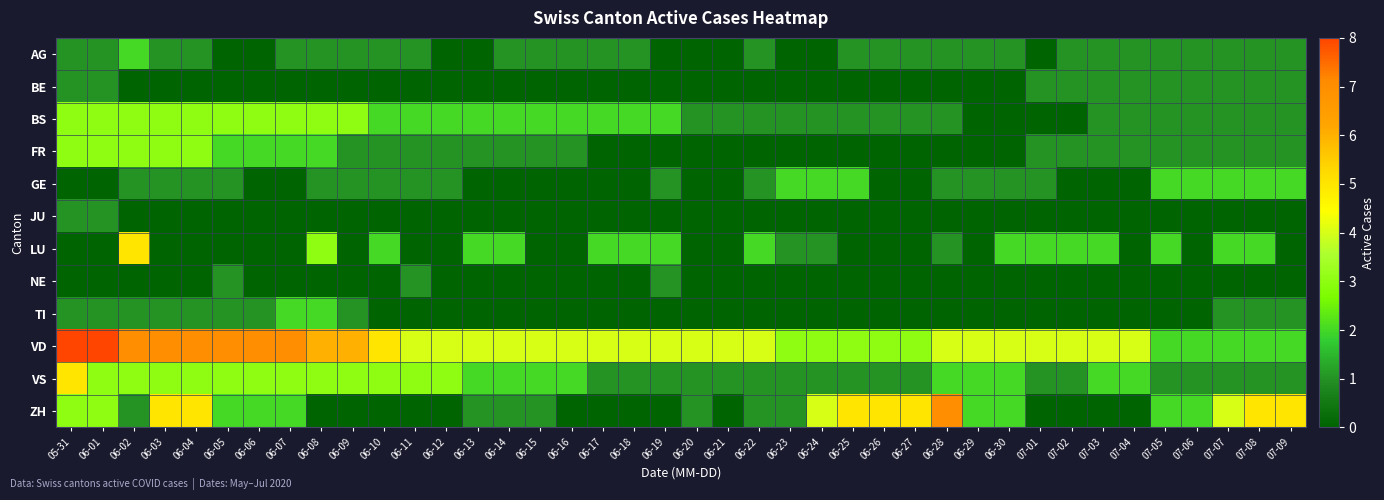

Rank the series by their maximum value, from lowest to highest.

BE, JU, NE, AG, GE, TI, BS, FR, LU, VS, ZH, VD